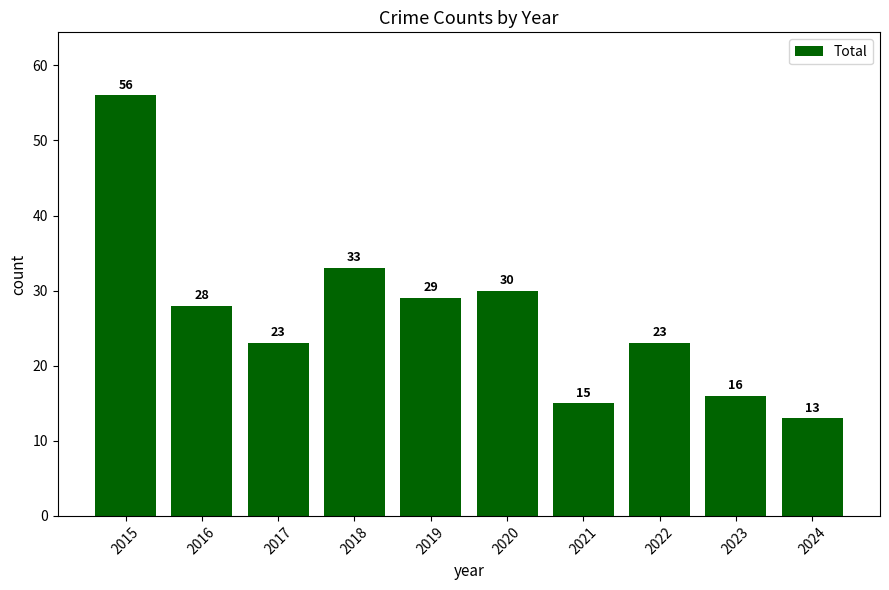

Count the number of data series in this chart.

1